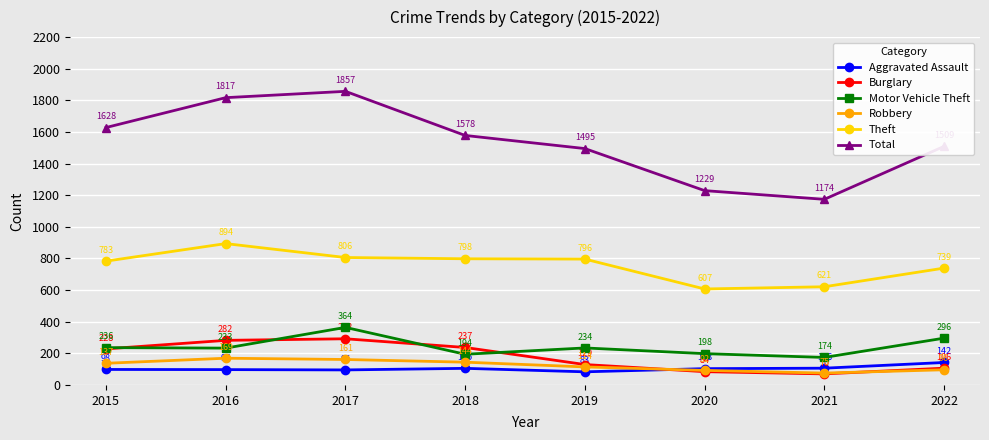

How many interior local peaks does the Aggravated Assault series have?

1